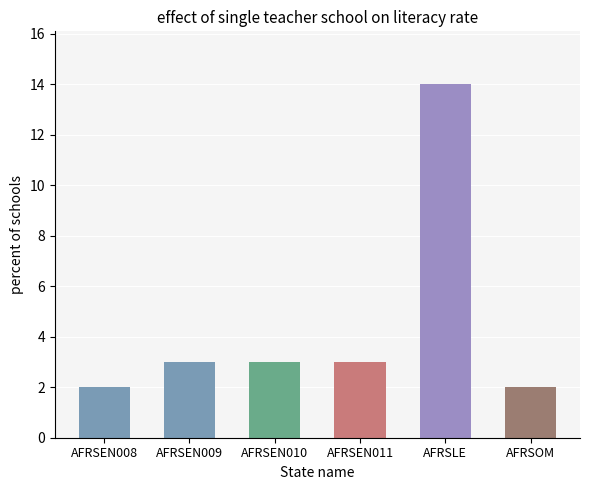

What is the value of the 4th bar from the left?

3